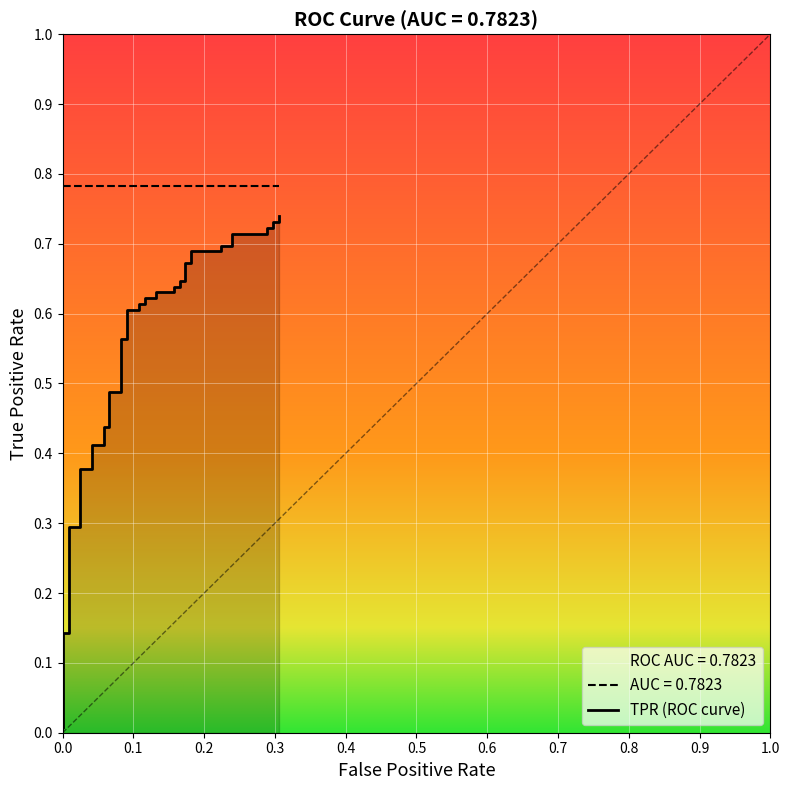

What is the sum of all values?

22.1